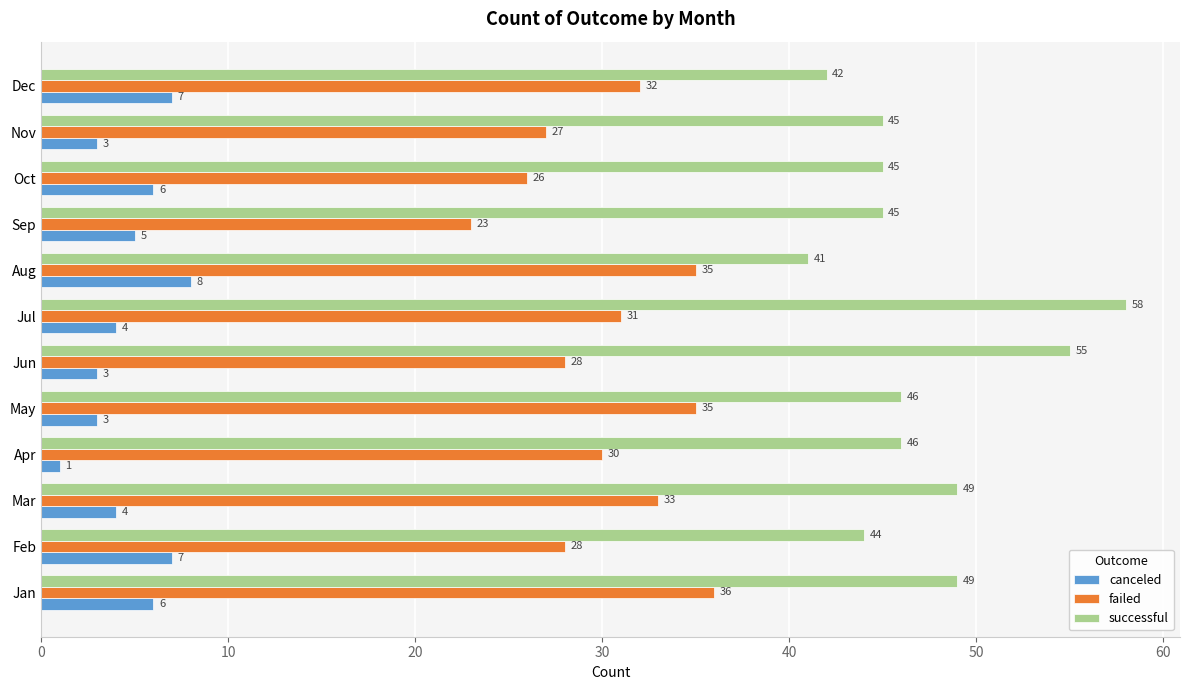

Count the number of categories in the chart.

12